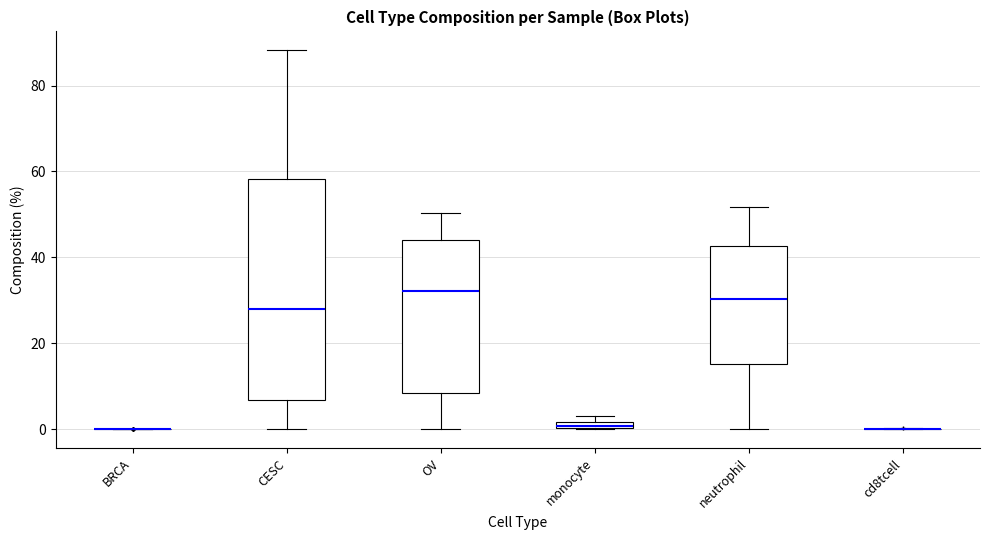

Where is the lower edge of the box for neutrophil on the y-axis? The values are not printed on the chart, so give them approximately, as read against the axis.

16